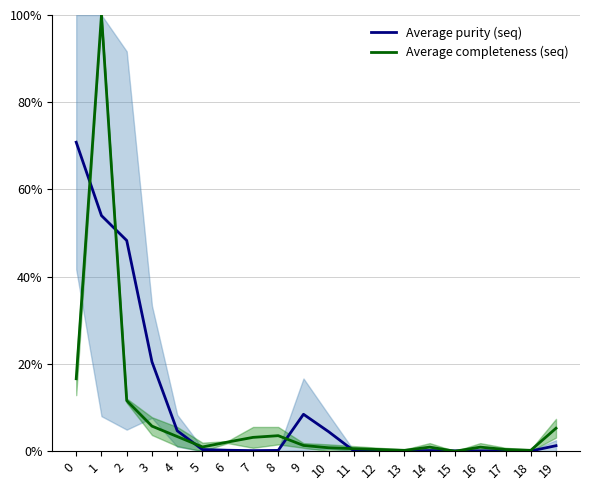

What are all the series names shown in the legend?

Average purity (seq), Average completeness (seq)